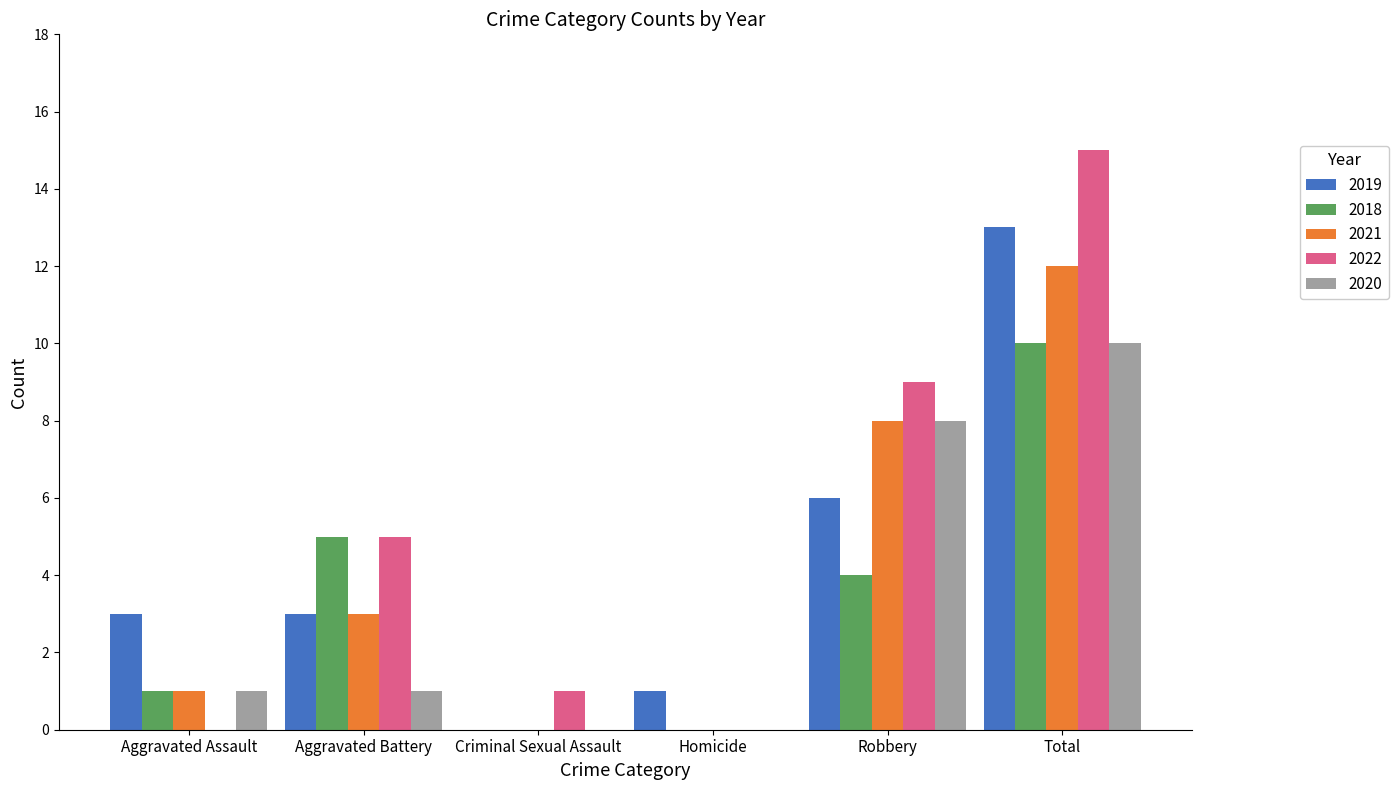

Are the bars grouped side by side (vs. stacked)?

Yes